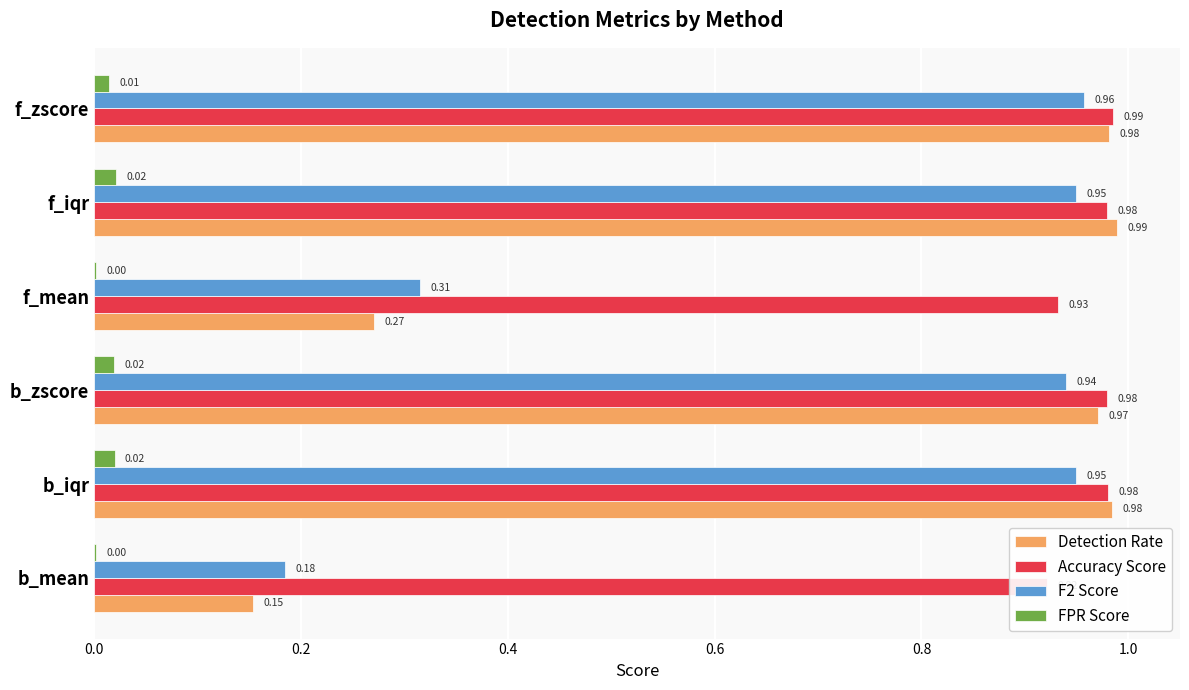

What is the spread (max minus min) of values at f_zscore?

1.0